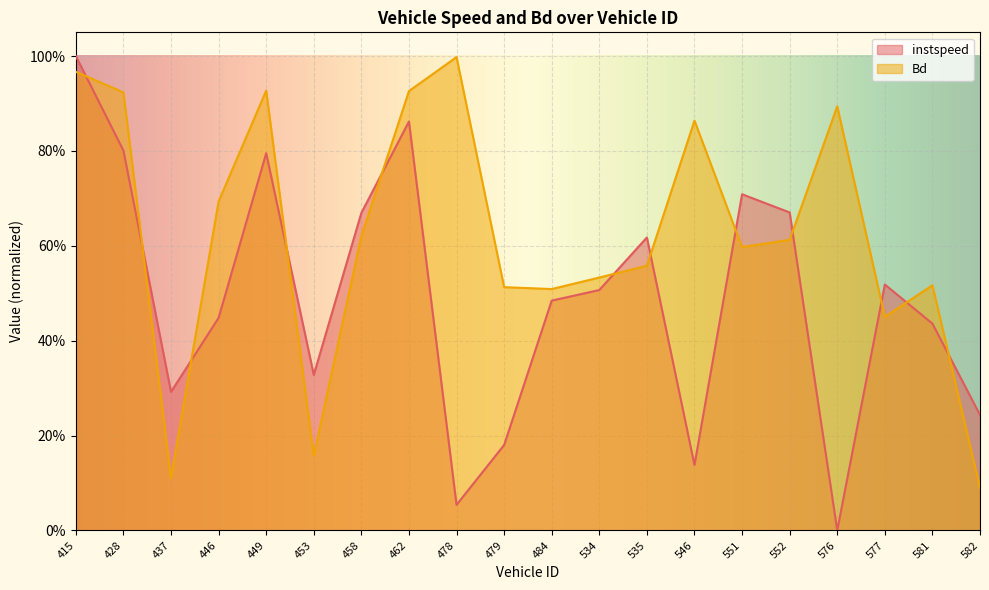

Rank the series by their maximum value, from lowest to highest.

Bd, instspeed